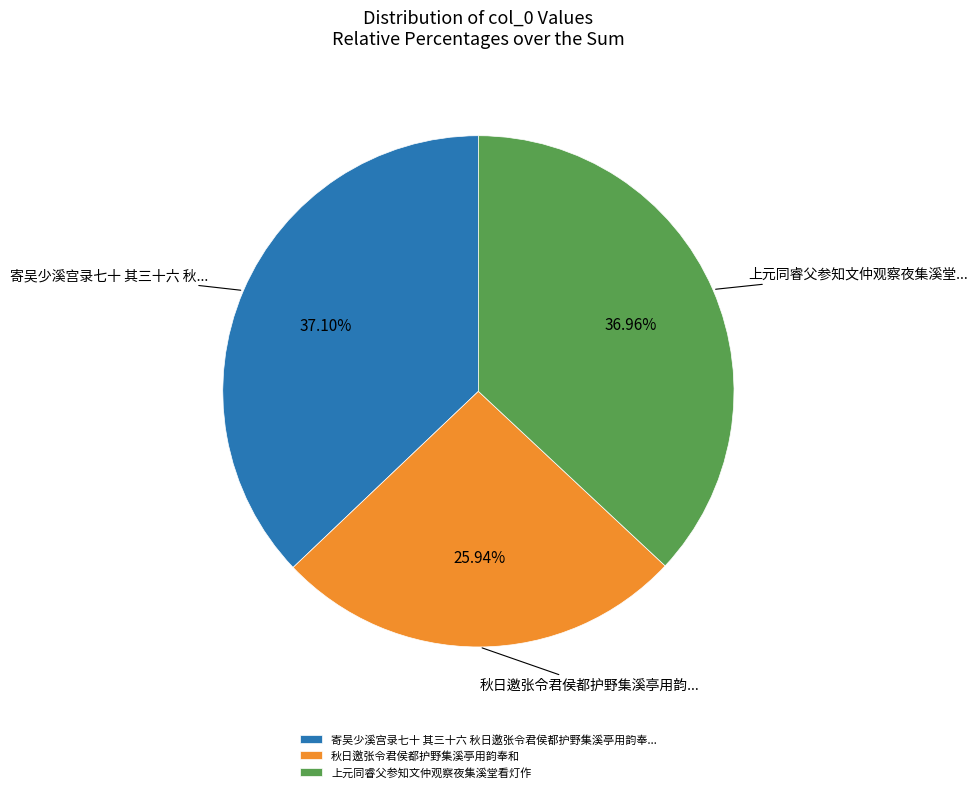

Is it true that 秋日邀张令君侯都护野集溪亭用韵奉和 is 38% of the pie?

False